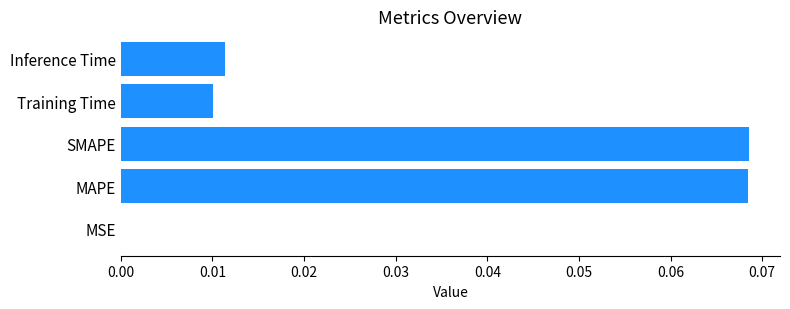

Are the bars horizontal?

Yes